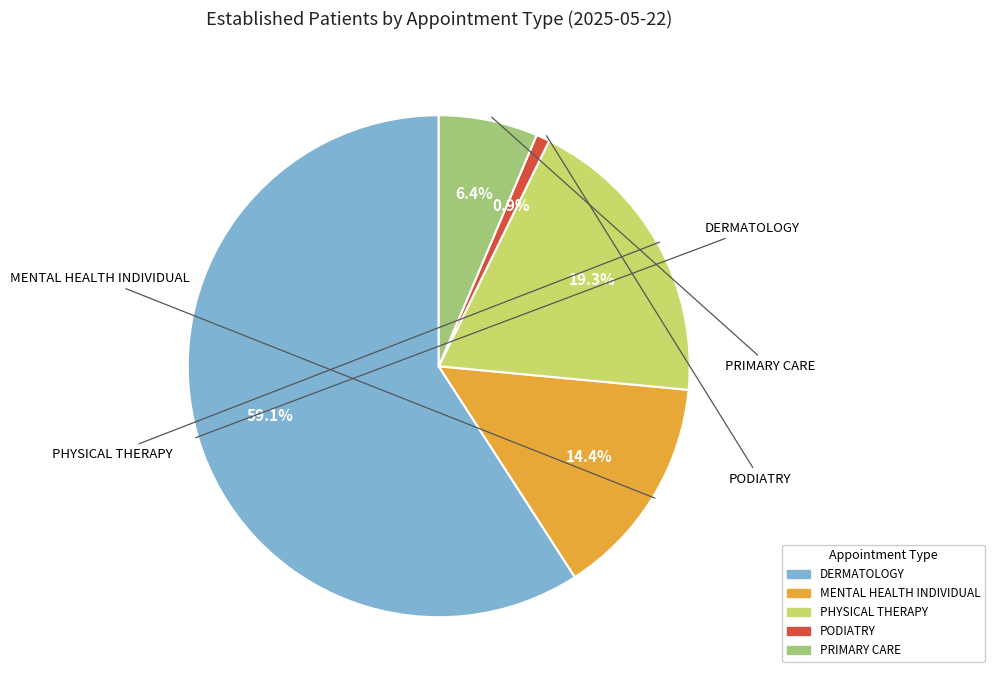

To the nearest percent, what portion does PRIMARY CARE represent?

6%